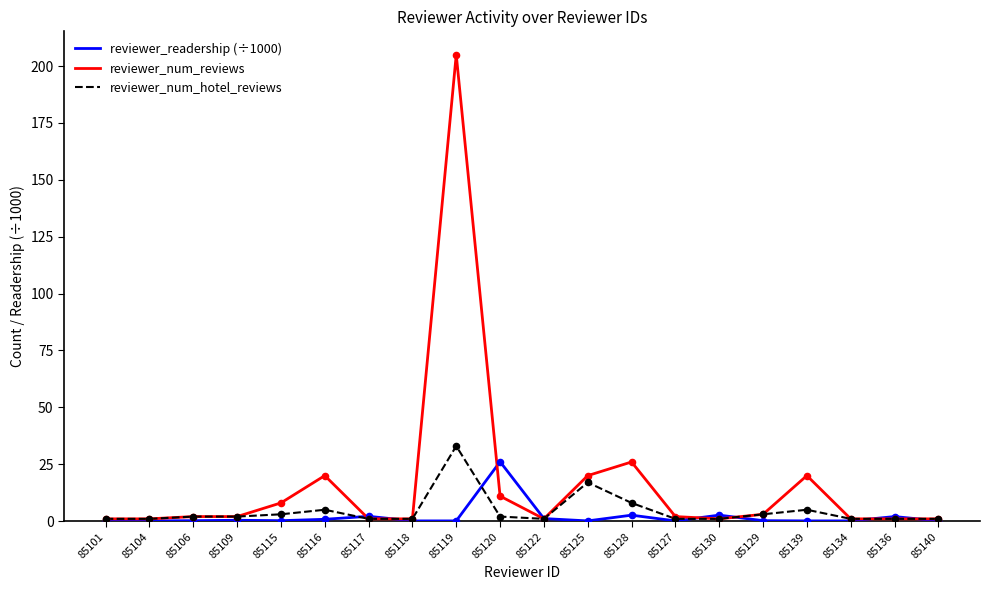

At which category is the sum across all series the highest?

85119